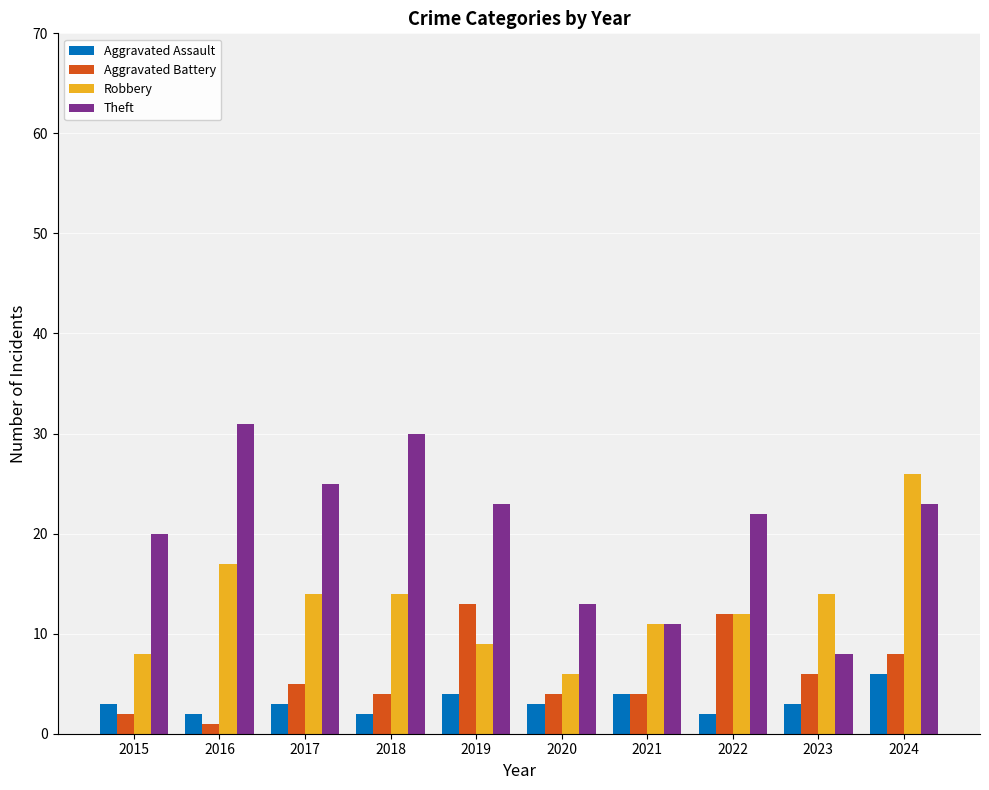

What is the total value across all series at 2017?

47